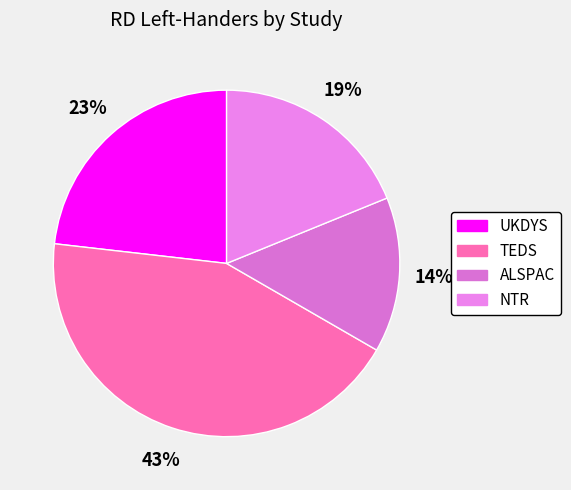

Does TEDS represent more than half of the total?

No